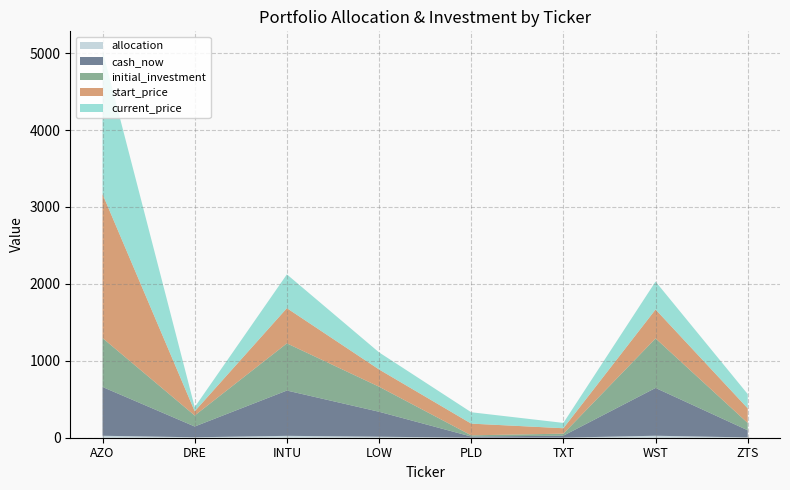

Reading left to right, what are all the values shown in this chart?

allocation: AZO=25.5	DRE=5.7	INTU=24.5	LOW=13.0	PLD=0.6	TXT=1.1	WST=25.8	ZTS=3.8
initial_investment: AZO=636.4	DRE=143.3	INTU=613.3	LOW=325.9	PLD=15.7	TXT=26.3	WST=643.9	ZTS=95.3
cash_now: AZO=634.0	DRE=140.0	INTU=588.7	LOW=324.4	PLD=14.8	TXT=25.6	WST=621.1	ZTS=92.6
start_price: AZO=1870.7	DRE=54.9	INTU=457.6	LOW=223.9	PLD=152.2	TXT=70.4	WST=376.1	ZTS=189.9
current_price: AZO=1864.6	DRE=53.6	INTU=439.3	LOW=222.2	PLD=147.8	TXT=69.2	WST=363.2	ZTS=185.3